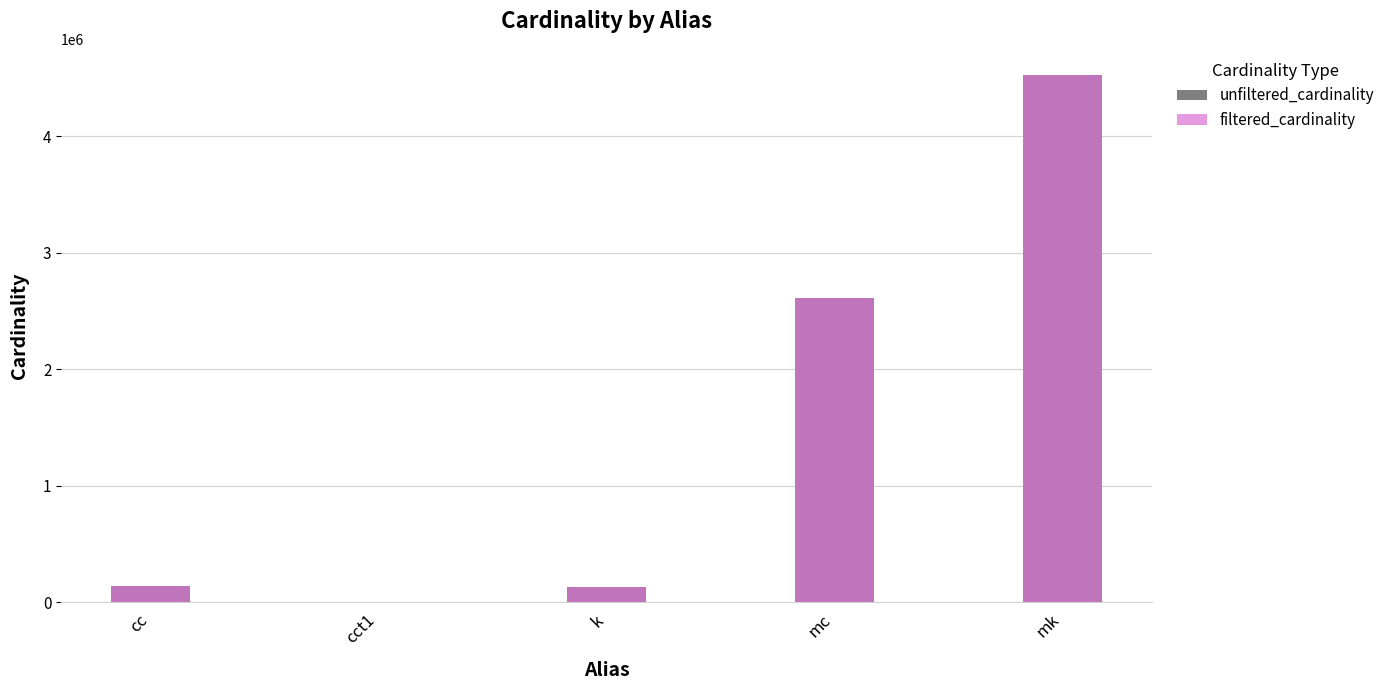

Where is filtered_cardinality nearest to the value 2261965?

mc